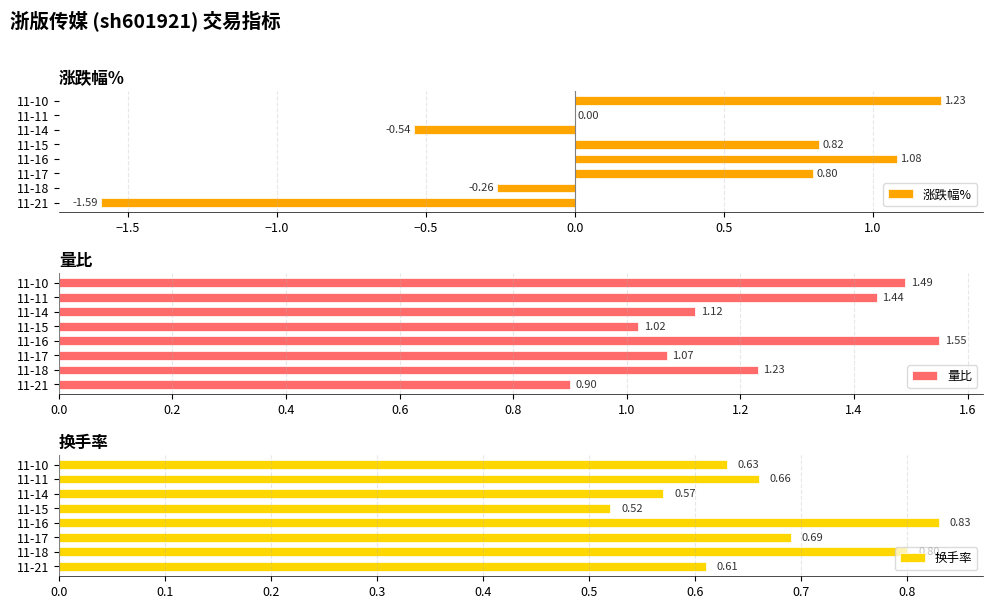

The value of 涨跌幅% at 11-17 is 1.4. True or false?

False